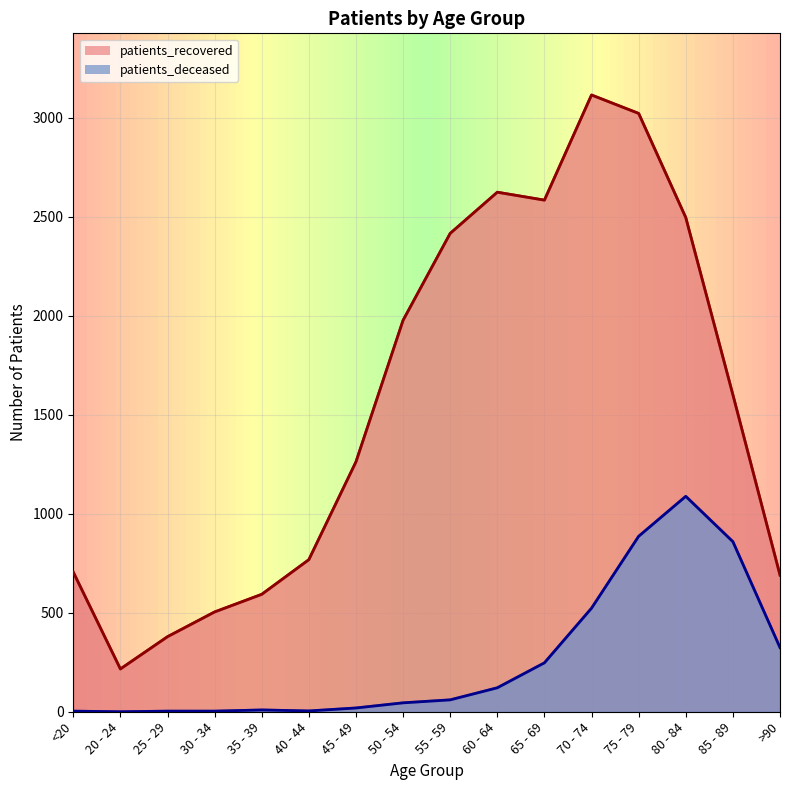

What value does the patients_recovered series have at 85 - 89, to the nearest 100?

1600